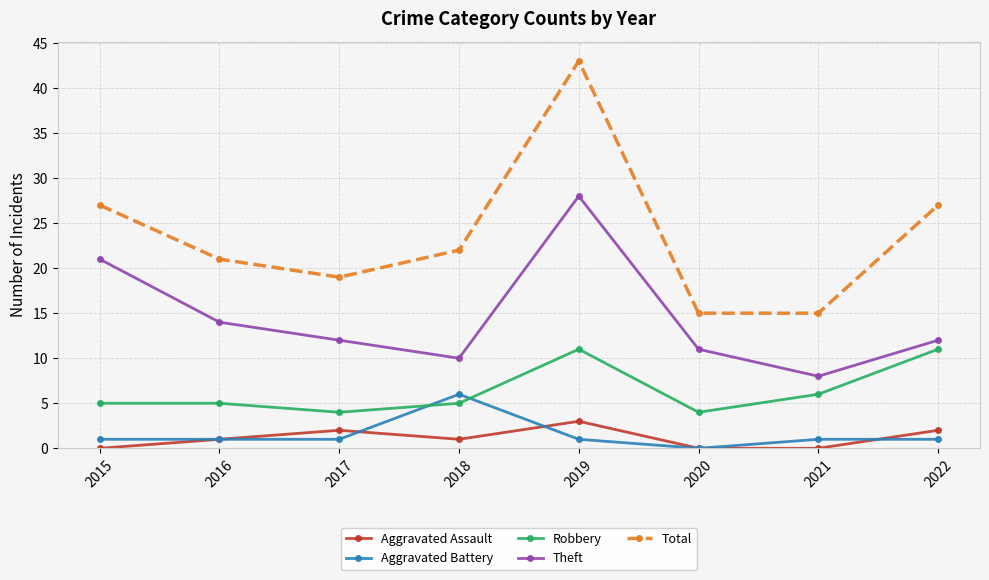

What is the total value across all series at 2018?

44